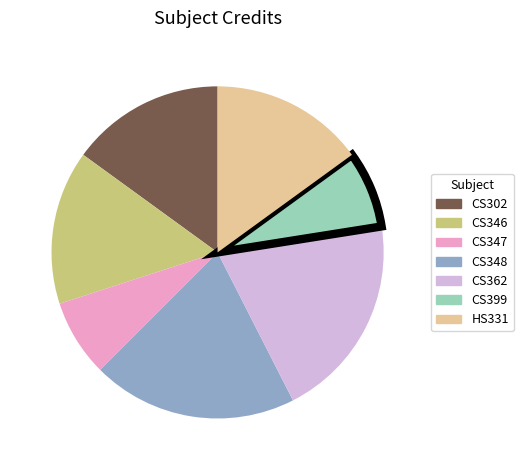

Do CS362 and CS348 together represent more than half of the pie?

No